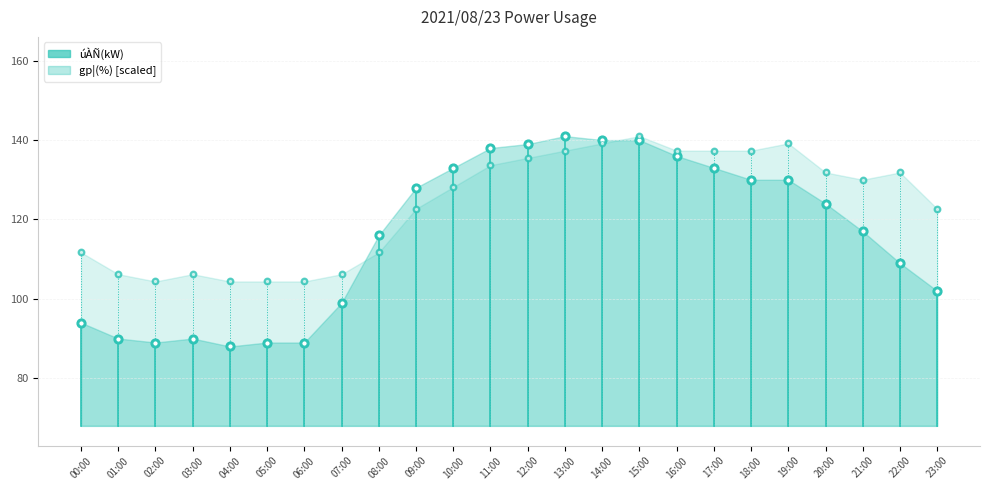

At how many categories does at least one series exceed 96?

24